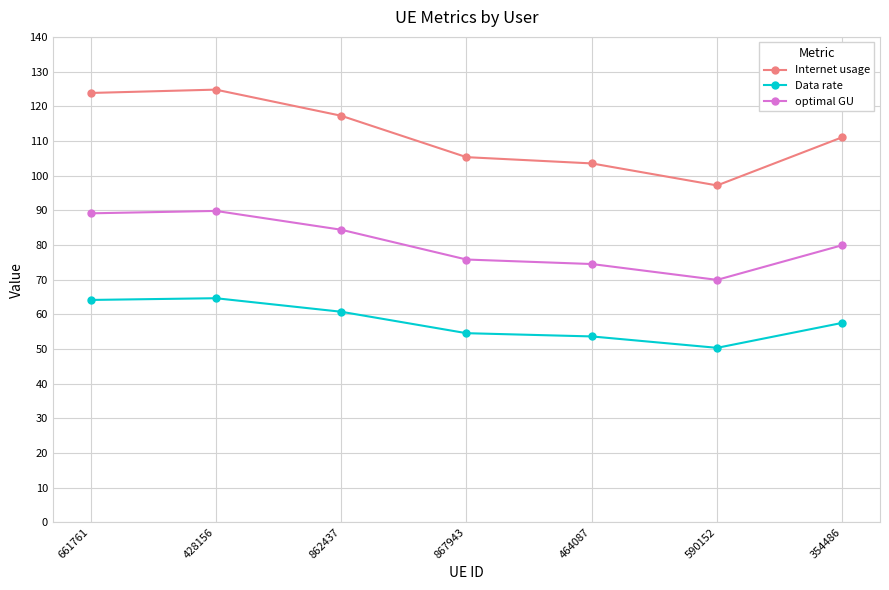

Count the number of categories in the chart.

7